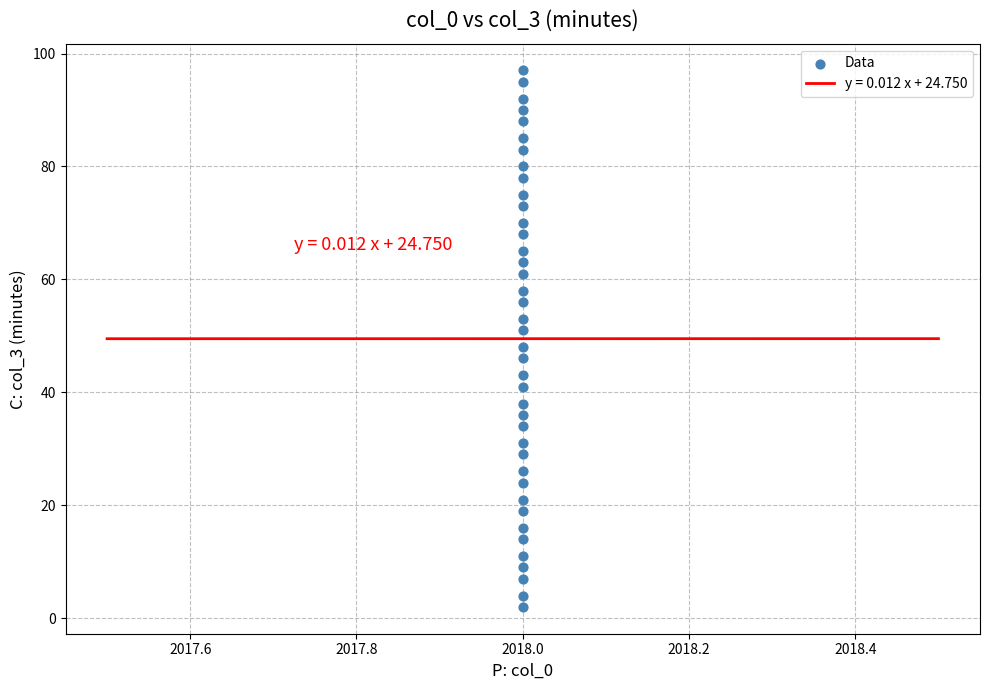

What is the range of Y values (max minus min)?

95